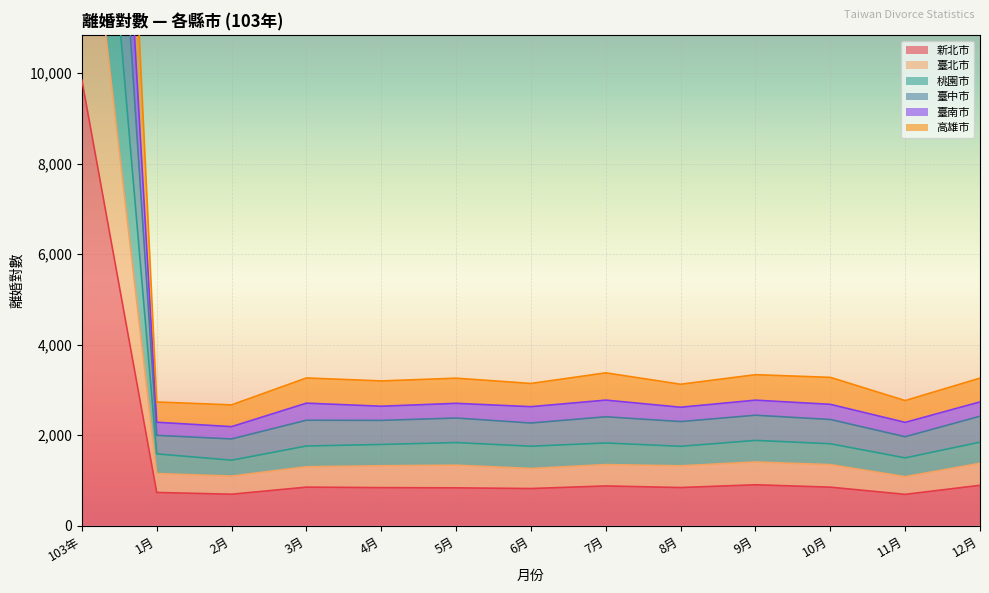

Does the chart display data point markers on the line(s)?

No